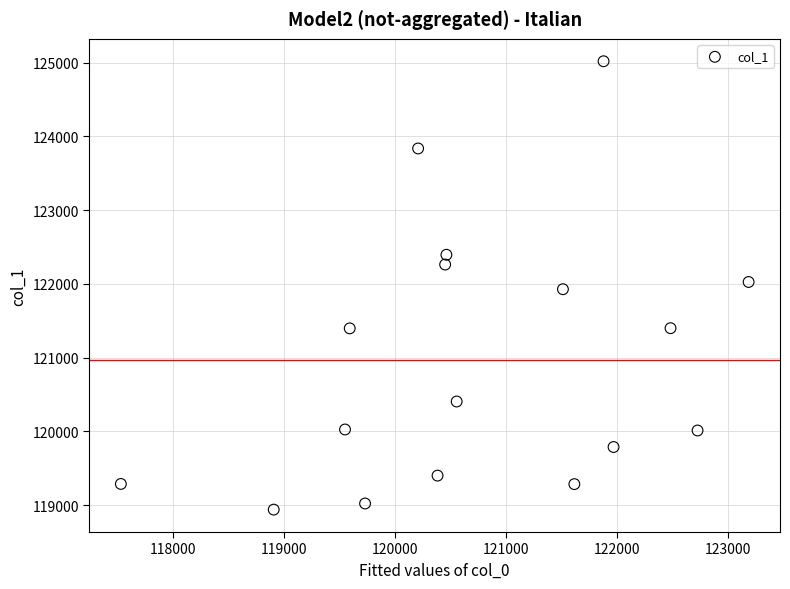

What is the range of X values (max minus min)?

5654.5